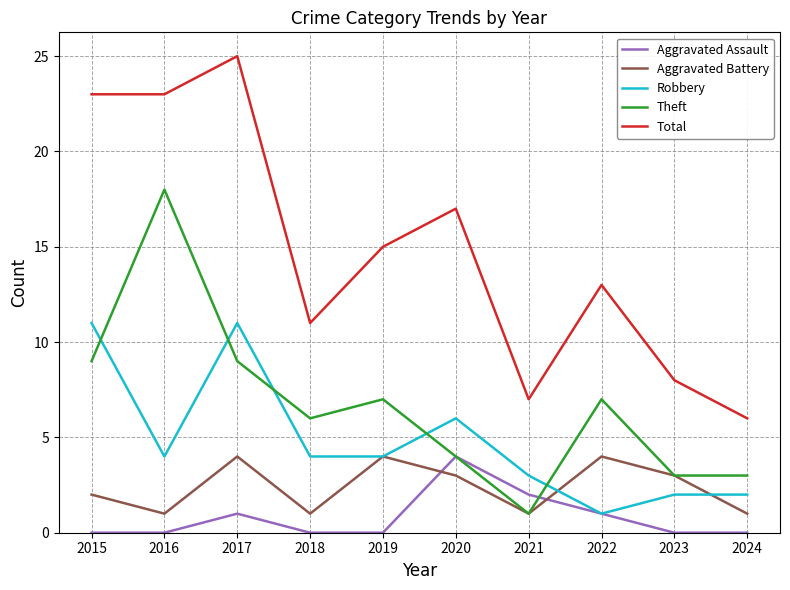

How many interior local peaks does the Theft series have?

3